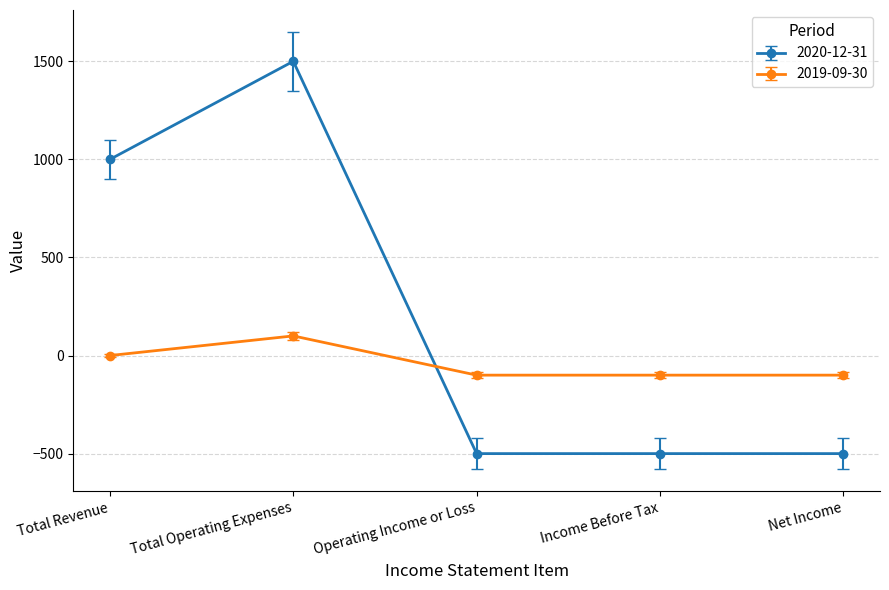

What is the spread (max minus min) of values at Total Revenue?

1000